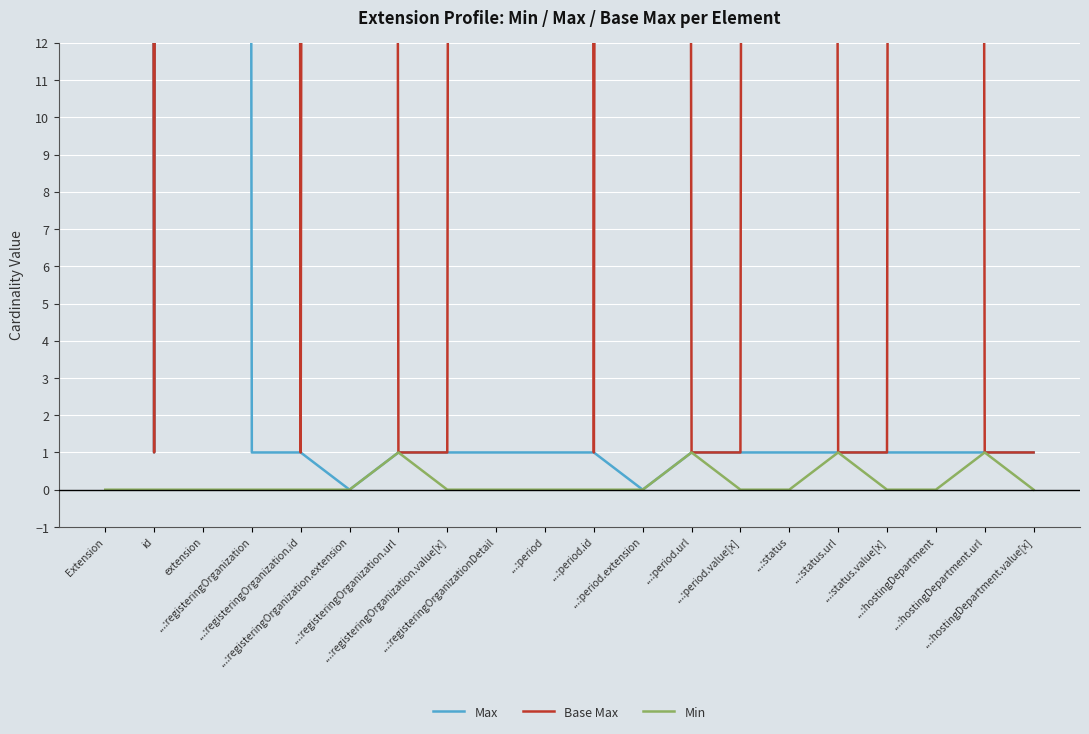

Count the number of categories in the chart.

20